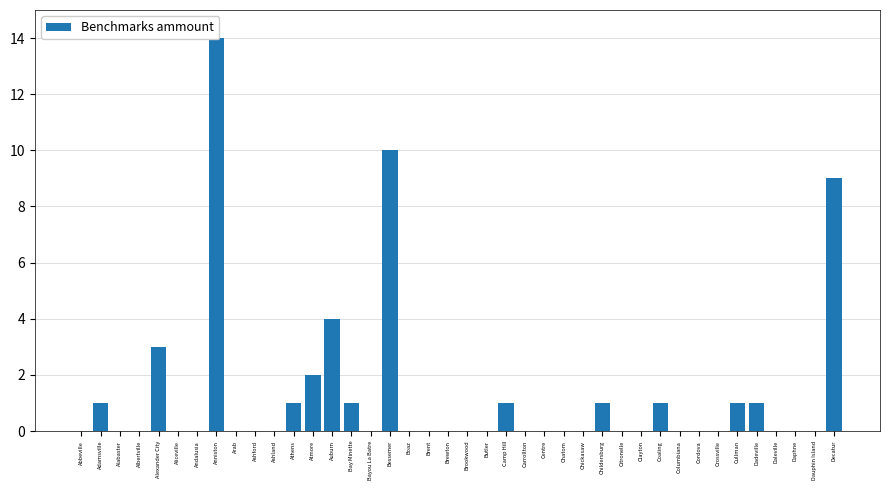

Which has a higher value, Childersburg or Chickasaw?

Childersburg